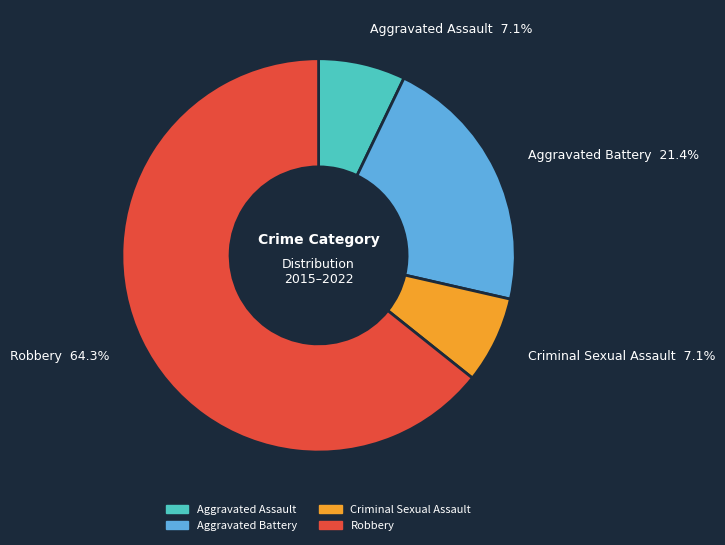

Which slice represents more than half of the pie?

Robbery